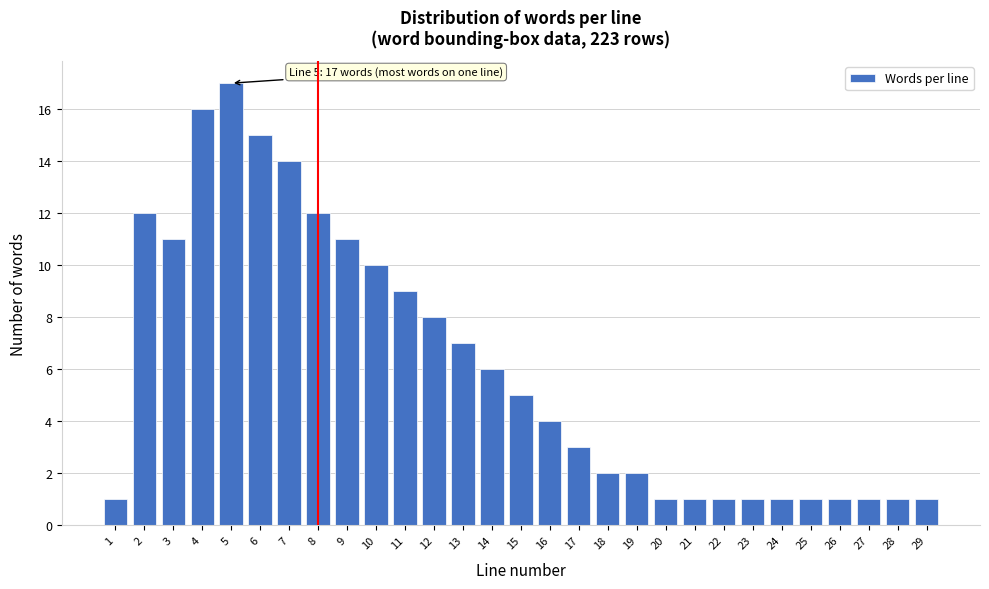

Reading left to right, list all the values displayed in this chart.

1=1	2=12	3=11	4=16	5=17	6=15	7=14	8=12	9=11	10=10	11=9	12=8	13=7	14=6	15=5	16=4	17=3	18=2	19=2	20=1	21=1	22=1	23=1	24=1	25=1	26=1	27=1	28=1	29=1